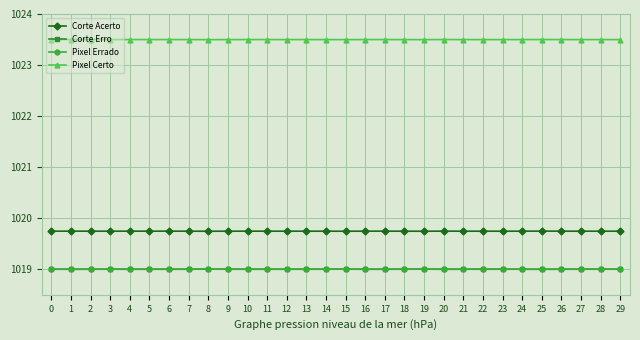

Reading left to right, list all the values displayed in this chart.

Corte Acerto: 1019.7	1019.7	1019.7	1019.7	1019.7	1019.7	1019.7	1019.7	1019.7	1019.7	1019.7	1019.7	1019.7	1019.7	1019.7	1019.7	1019.7	1019.7	1019.7	1019.7	1019.7	1019.7	1019.7	1019.7	1019.7	1019.7	1019.7	1019.7	1019.7	1019.7
Corte Erro: 1019.0	1019.0	1019.0	1019.0	1019.0	1019.0	1019.0	1019.0	1019.0	1019.0	1019.0	1019.0	1019.0	1019.0	1019.0	1019.0	1019.0	1019.0	1019.0	1019.0	1019.0	1019.0	1019.0	1019.0	1019.0	1019.0	1019.0	1019.0	1019.0	1019.0
Pixel Errado: 1019.0	1019.0	1019.0	1019.0	1019.0	1019.0	1019.0	1019.0	1019.0	1019.0	1019.0	1019.0	1019.0	1019.0	1019.0	1019.0	1019.0	1019.0	1019.0	1019.0	1019.0	1019.0	1019.0	1019.0	1019.0	1019.0	1019.0	1019.0	1019.0	1019.0
Pixel Certo: 1023.5	1023.5	1023.5	1023.5	1023.5	1023.5	1023.5	1023.5	1023.5	1023.5	1023.5	1023.5	1023.5	1023.5	1023.5	1023.5	1023.5	1023.5	1023.5	1023.5	1023.5	1023.5	1023.5	1023.5	1023.5	1023.5	1023.5	1023.5	1023.5	1023.5